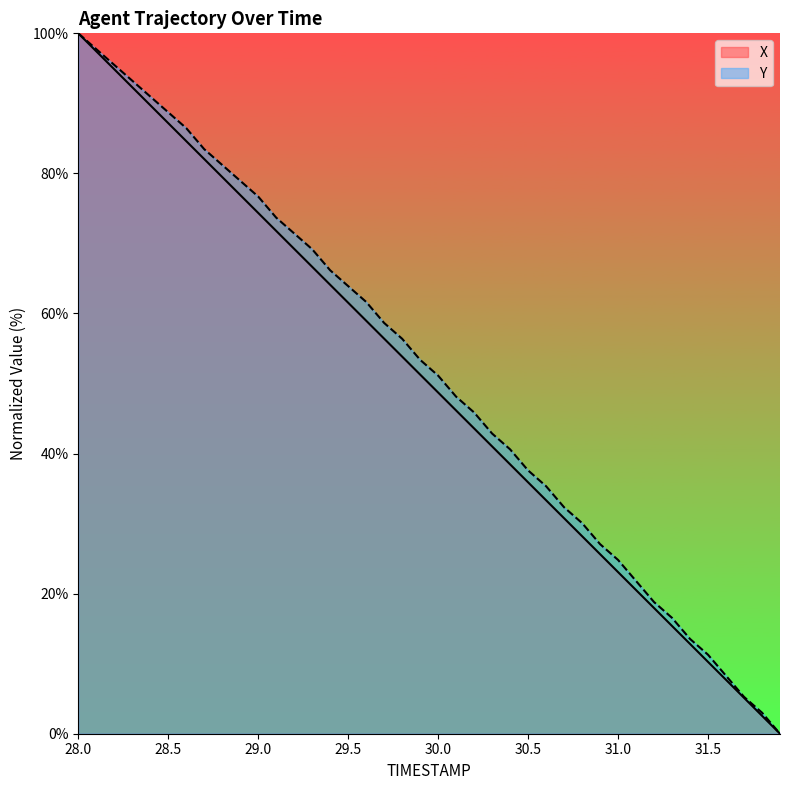

True or false: Y has more than 2 points higher than both neighbors.

False